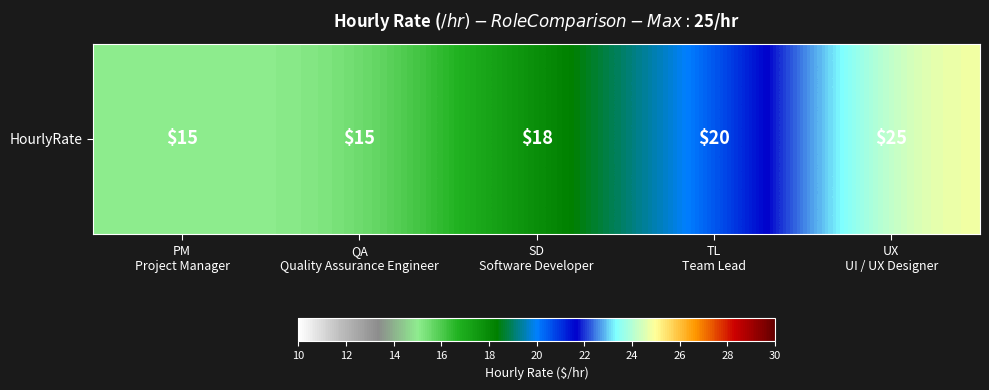

What is the maximum value shown in the chart?

25